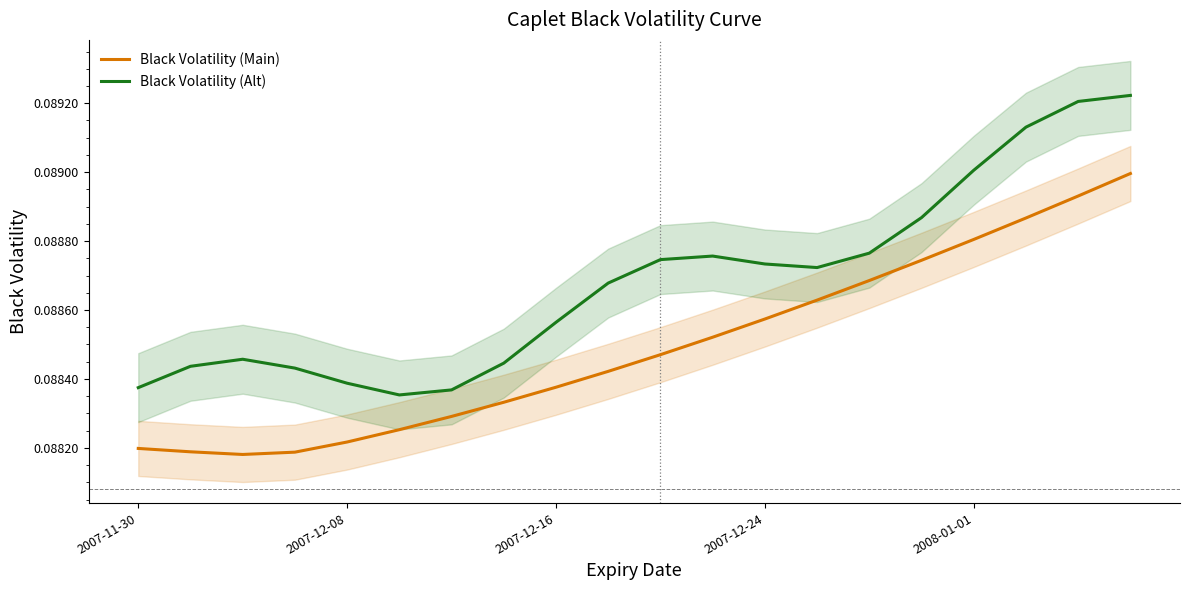

Is it true that Black Volatility (Main) equals 0.1 at 15?

True